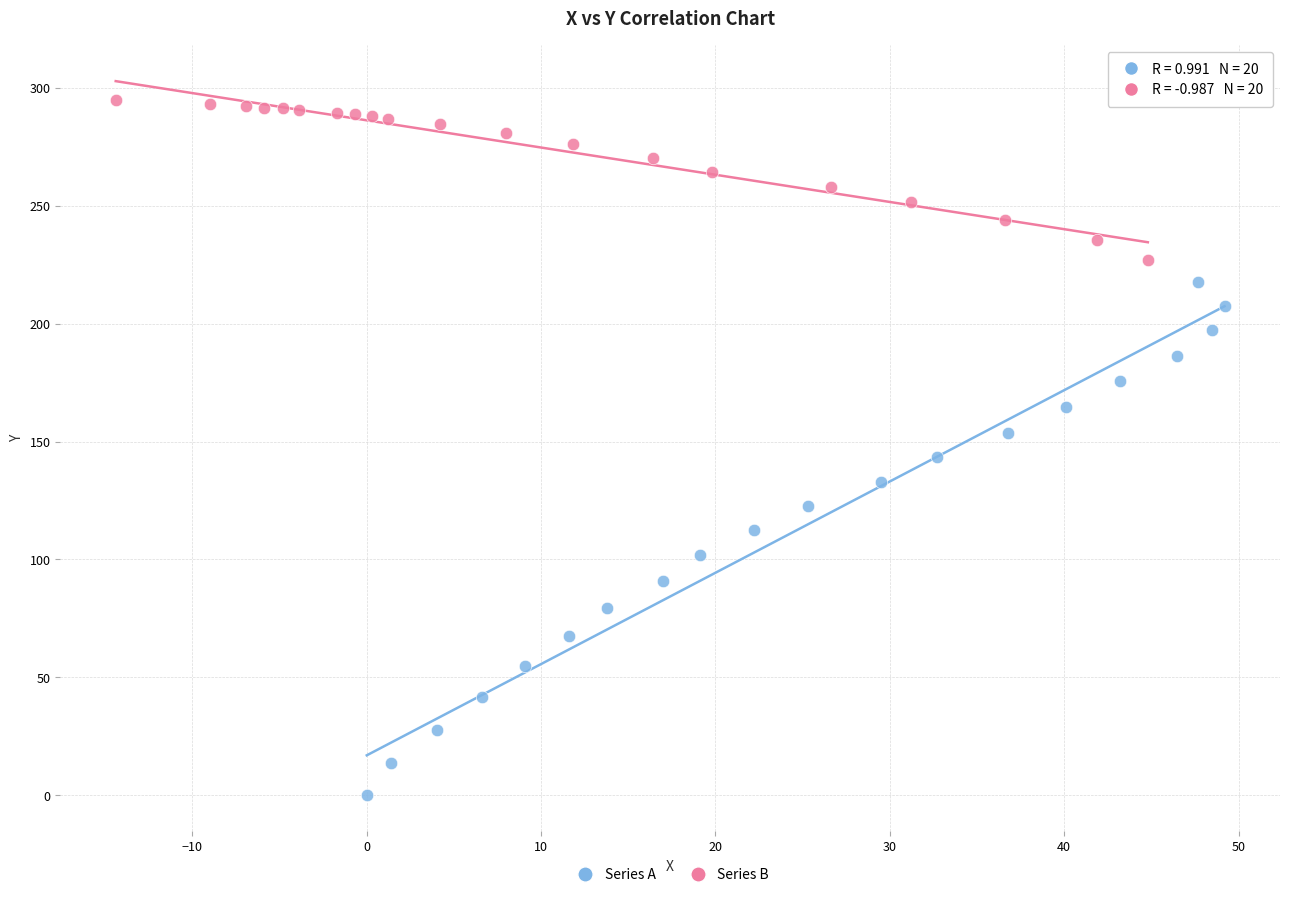

Which series contains the lowest Y value?

Series A